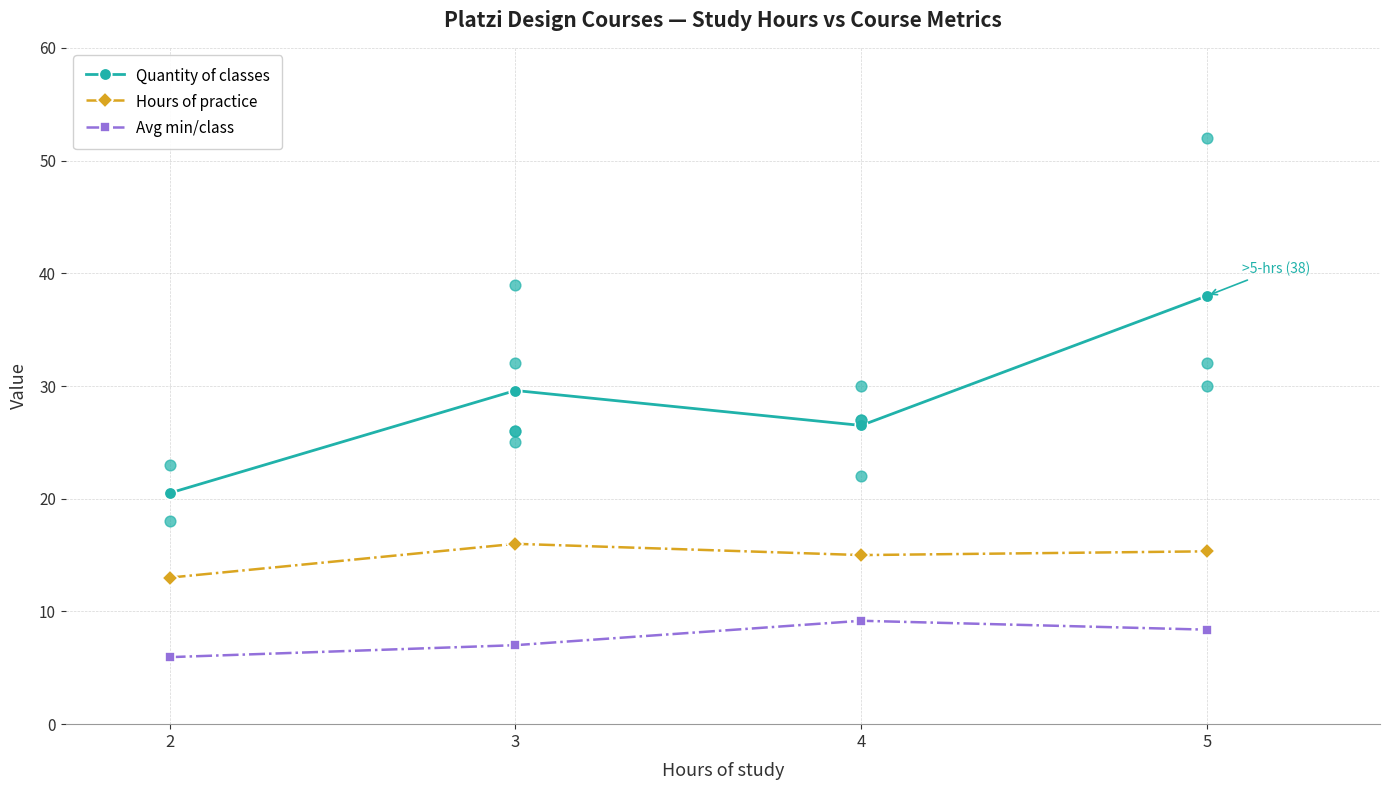

Is the value of Quantity of classes at 3 greater than the value of Avg min/class at 4?

Yes